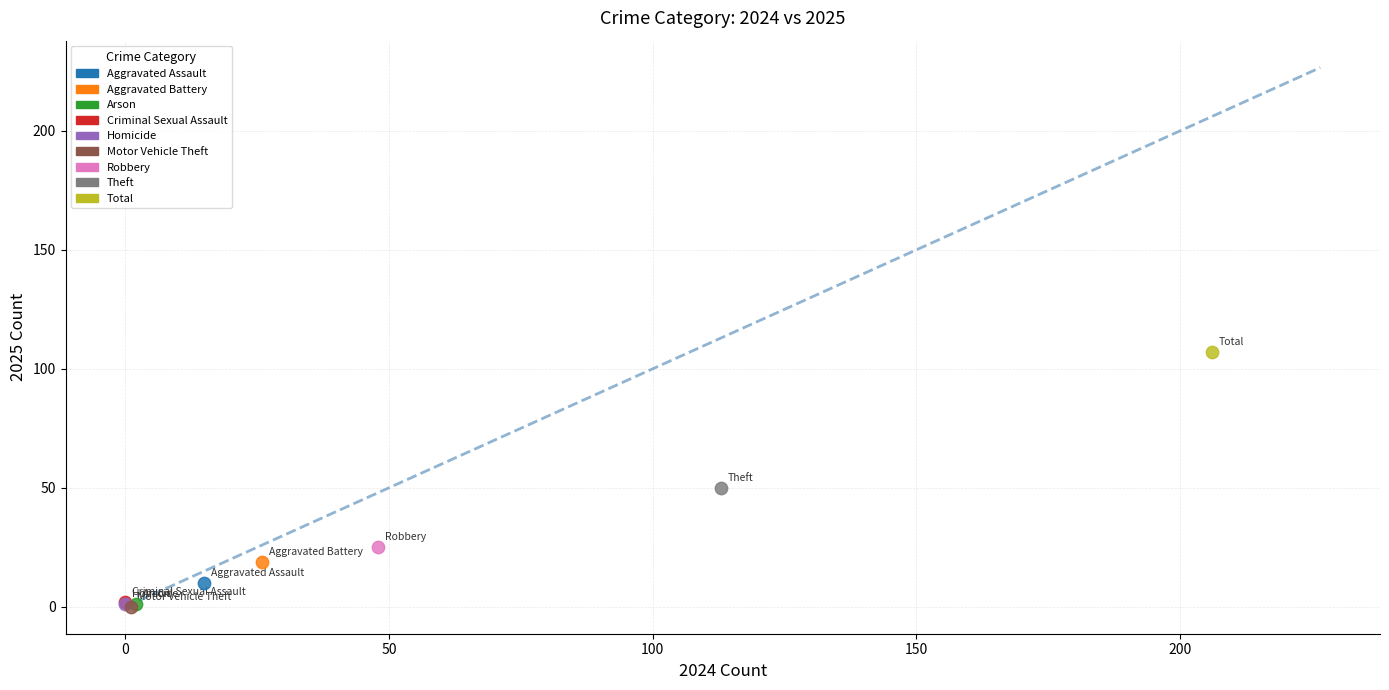

What are all the series names shown in the legend?

Aggravated Assault, Aggravated Battery, Arson, Criminal Sexual Assault, Homicide, Motor Vehicle Theft, Robbery, Theft, Total